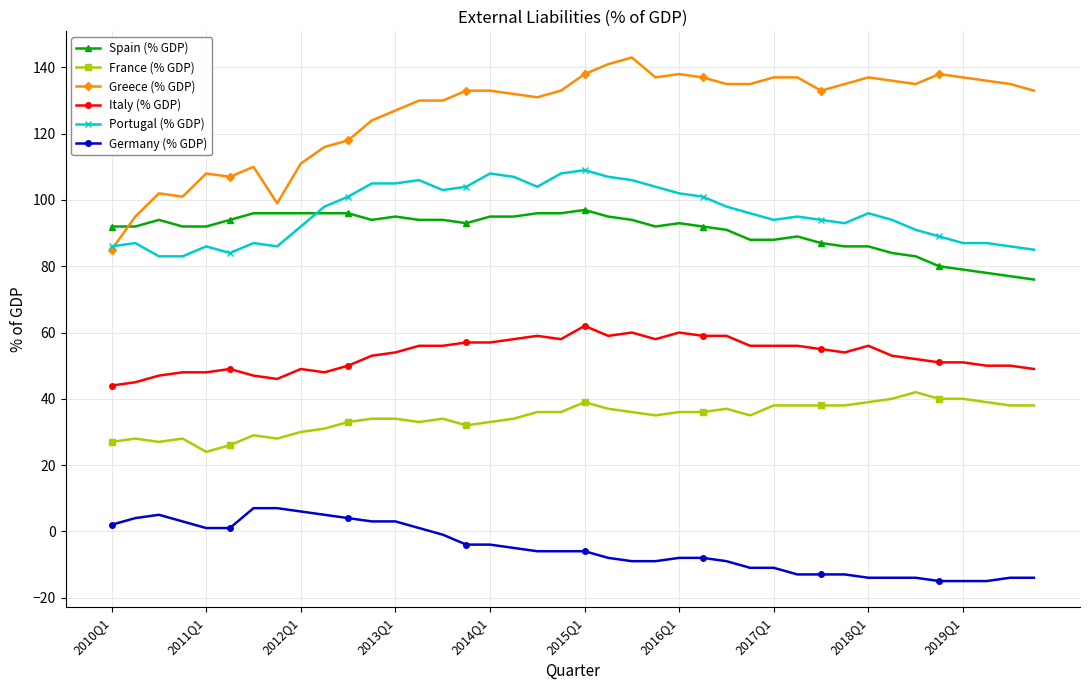

Rank the series by their maximum value, from lowest to highest.

Germany (% GDP), France (% GDP), Italy (% GDP), Spain (% GDP), Portugal (% GDP), Greece (% GDP)